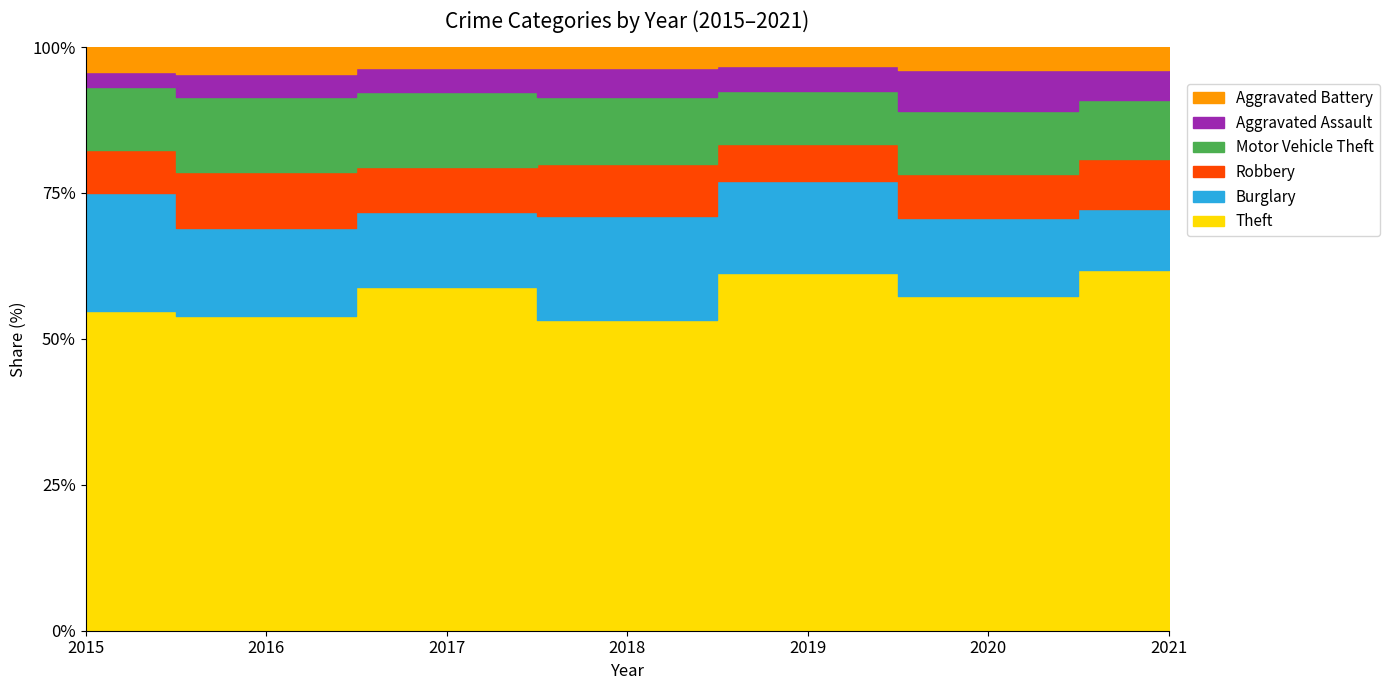

Is the value of Robbery at 2019 greater than the value of Burglary at 2018?

No